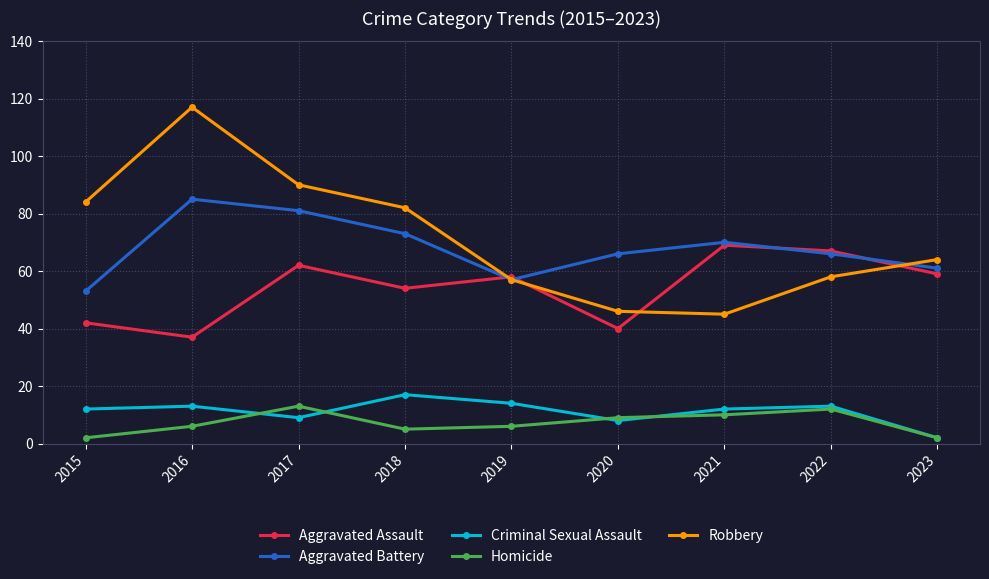

At which category does Criminal Sexual Assault reach its first local valley?

2017